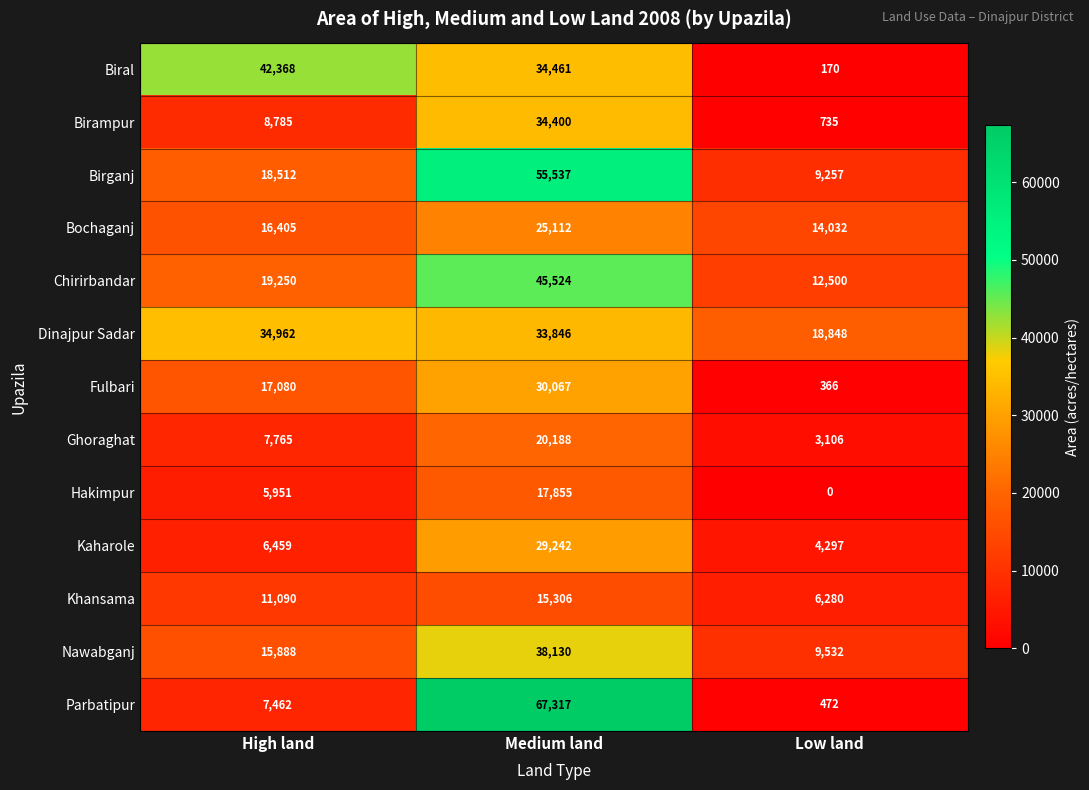

At Low land, list the series in order from smallest to largest.

Hakimpur, Biral, Fulbari, Parbatipur, Birampur, Ghoraghat, Kaharole, Khansama, Birganj, Nawabganj, Chirirbandar, Bochaganj, Dinajpur Sadar